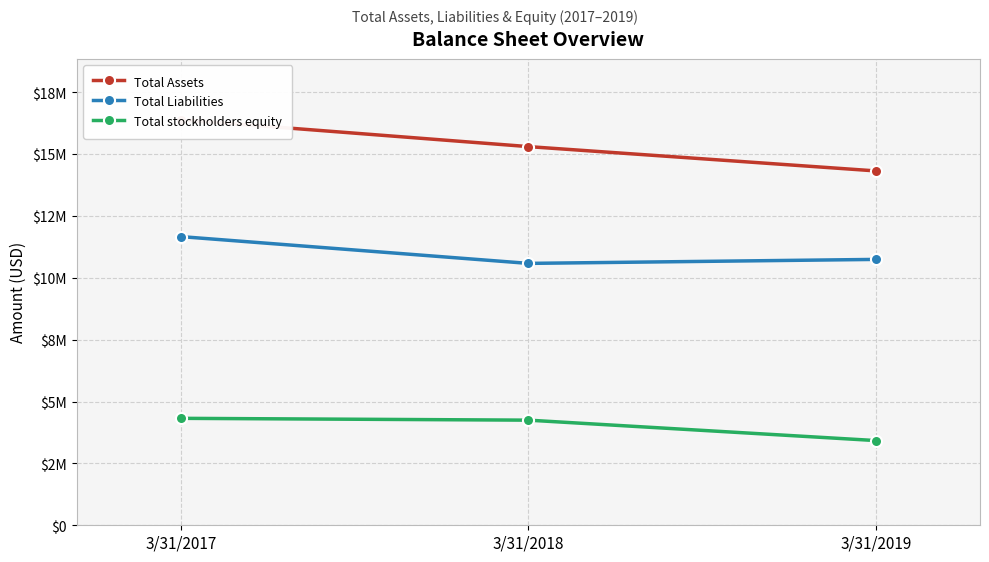

Does the chart display data point markers on the line(s)?

Yes